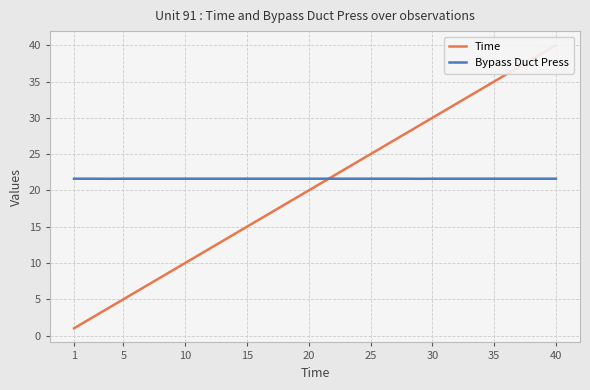

True or false: Bypass Duct Press and Time intersect in this chart.

True